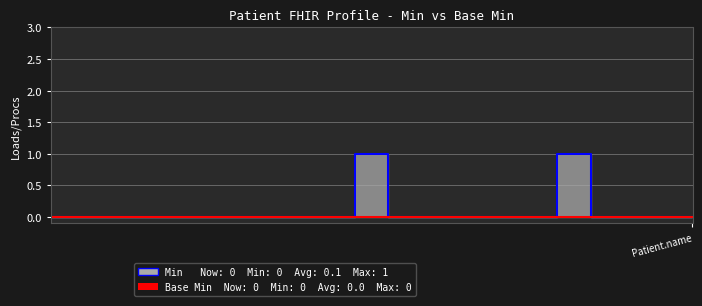

Reading right to left, transcribe all the data shown in this chart.

Patient.name=0	Patient.active=0	Patient.identifier.assigner=0	Patient.identifier.period=0	Patient.identifier.value=1	Patient.identifier.system=0	Patient.identifier.type=0	Patient.identifier.use=0	Patient.identifier.extension=0	Patient.identifier.id=0	Patient.identifier=1	Patient.modifierExtension=0	Patient.extension=0	Patient.contained=0	Patient.text=0	Patient.language=0	Patient.implicitRules=0	Patient.meta=0	Patient.id=0	Patient=0